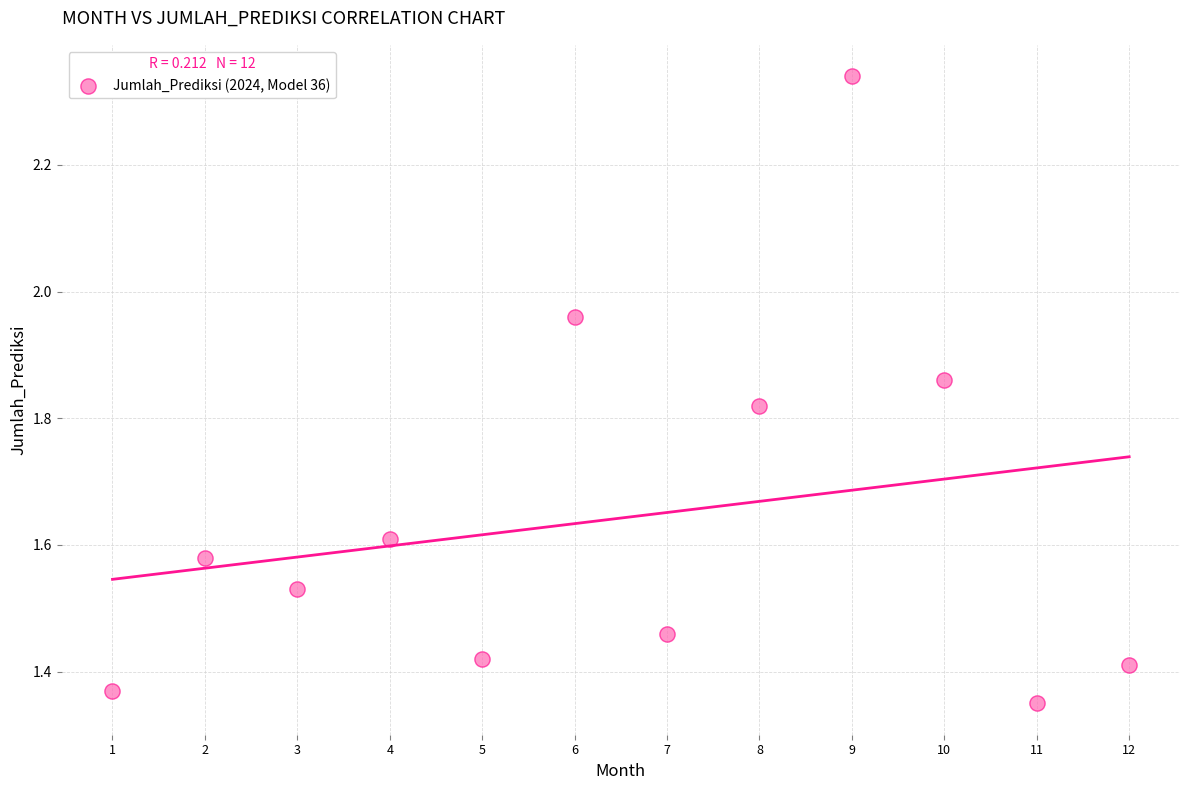

What is the range of X values (max minus min)?

11.0